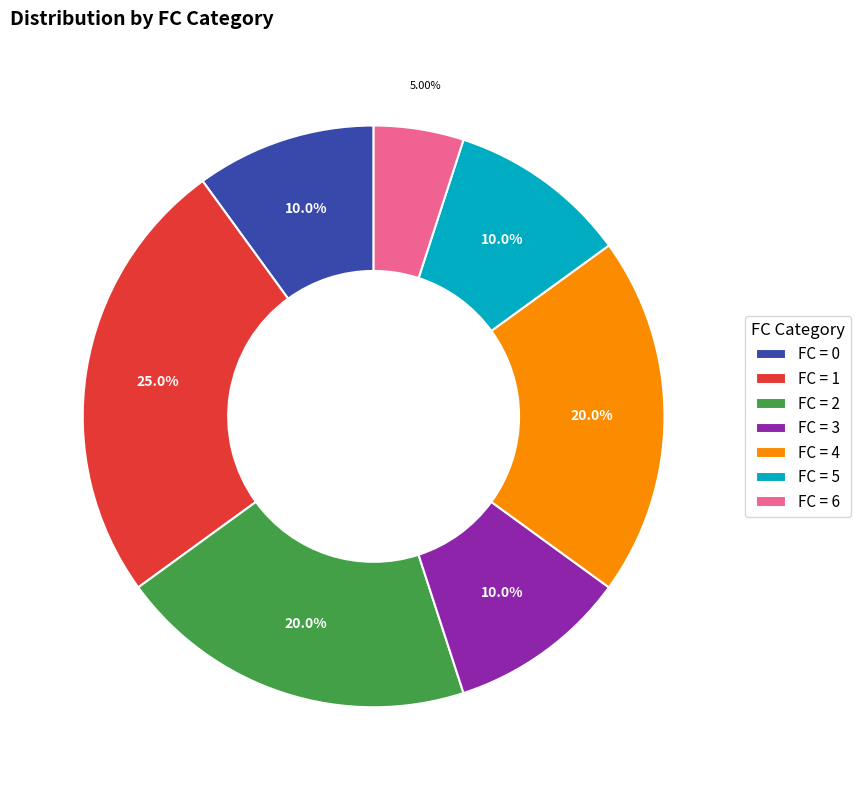

How many segments does this pie chart have?

7